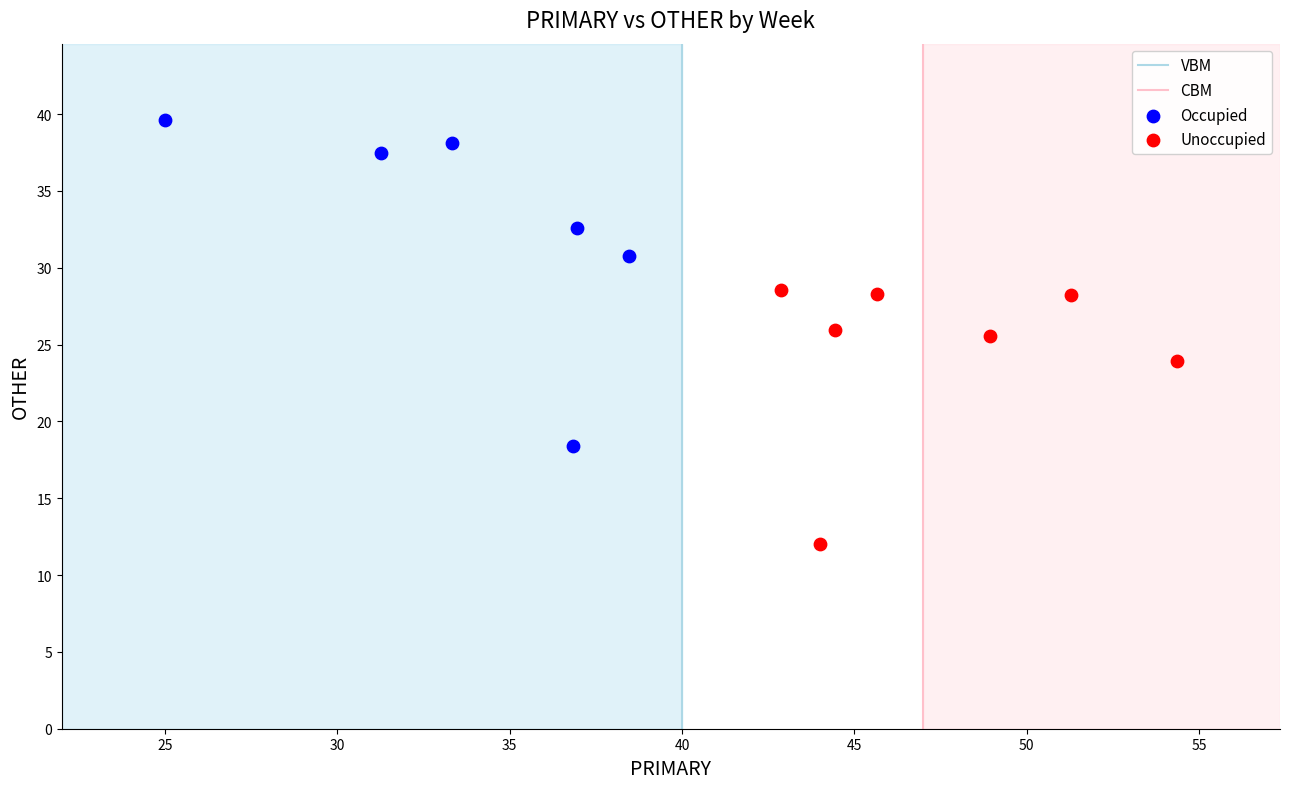

Which series reaches the maximum Y coordinate?

Occupied